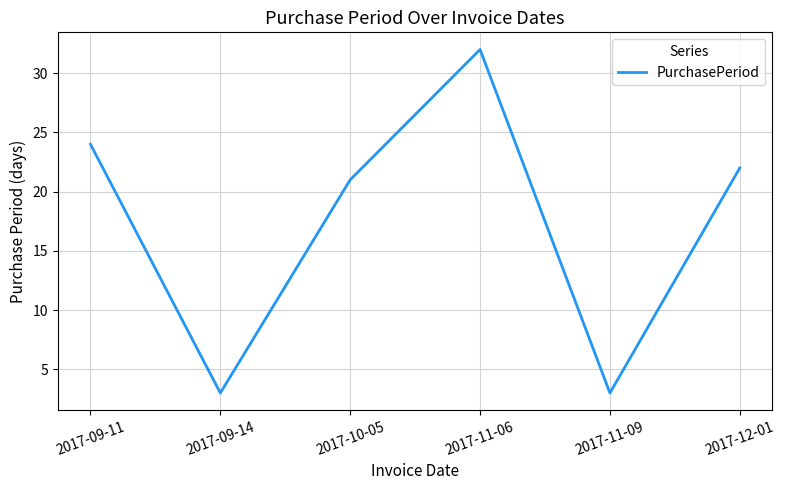

What position from the left is 2017-09-14?

2